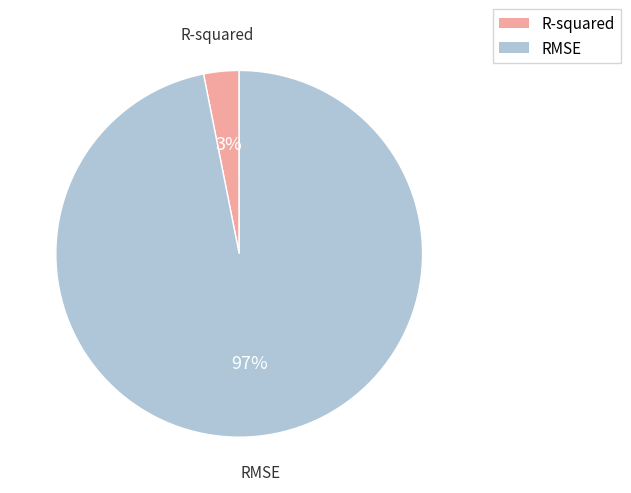

Is the sum of R-squared and RMSE greater than half?

Yes